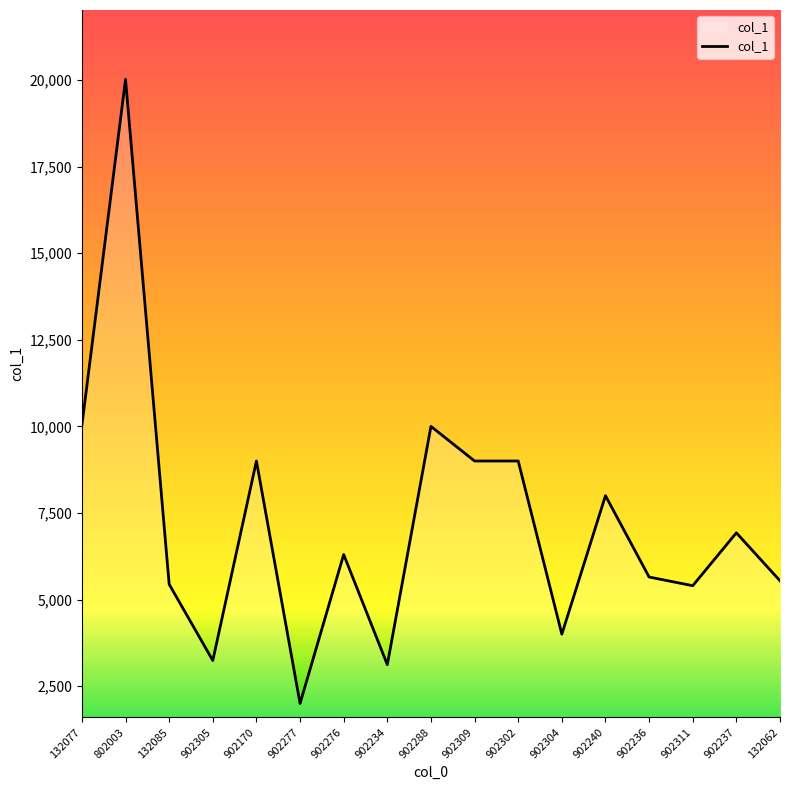

What is the change in value from 902302 to 902236?

-3350